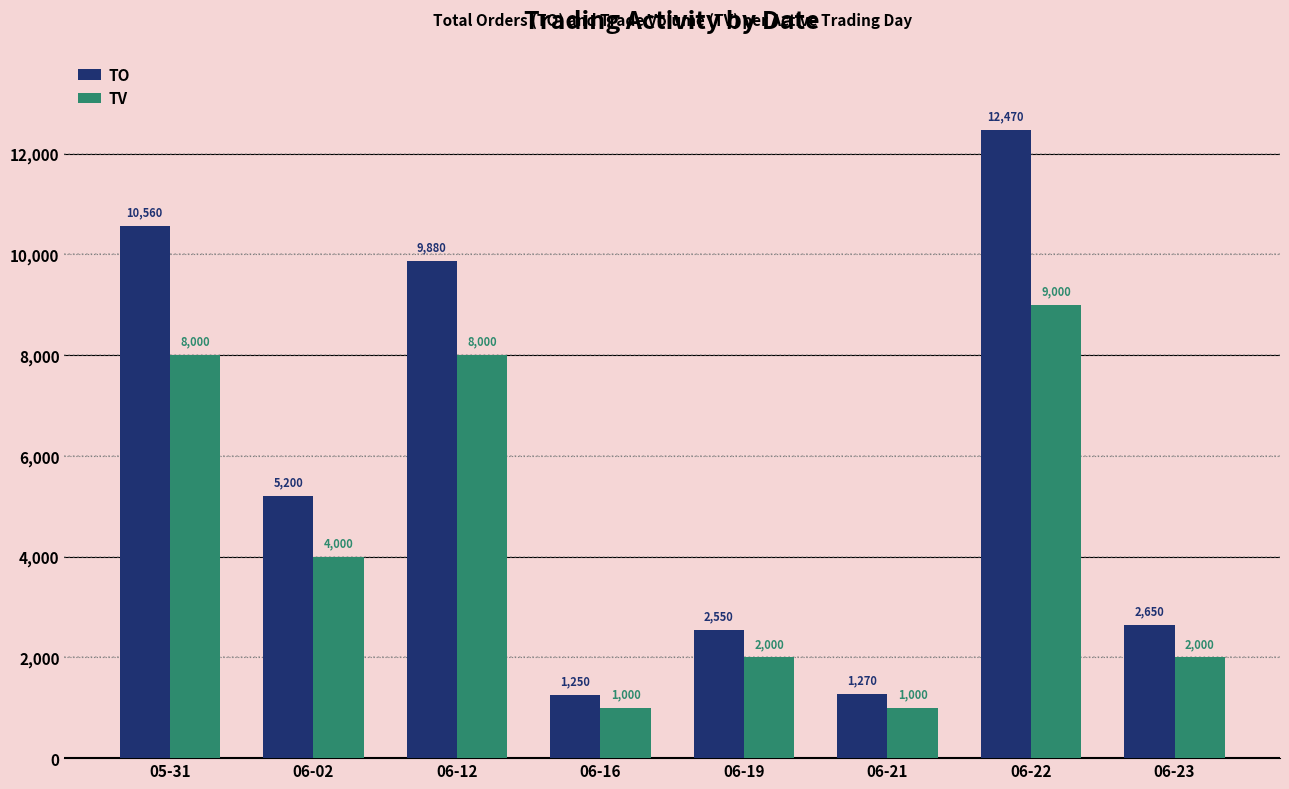

What position from the right is 06-12?

6